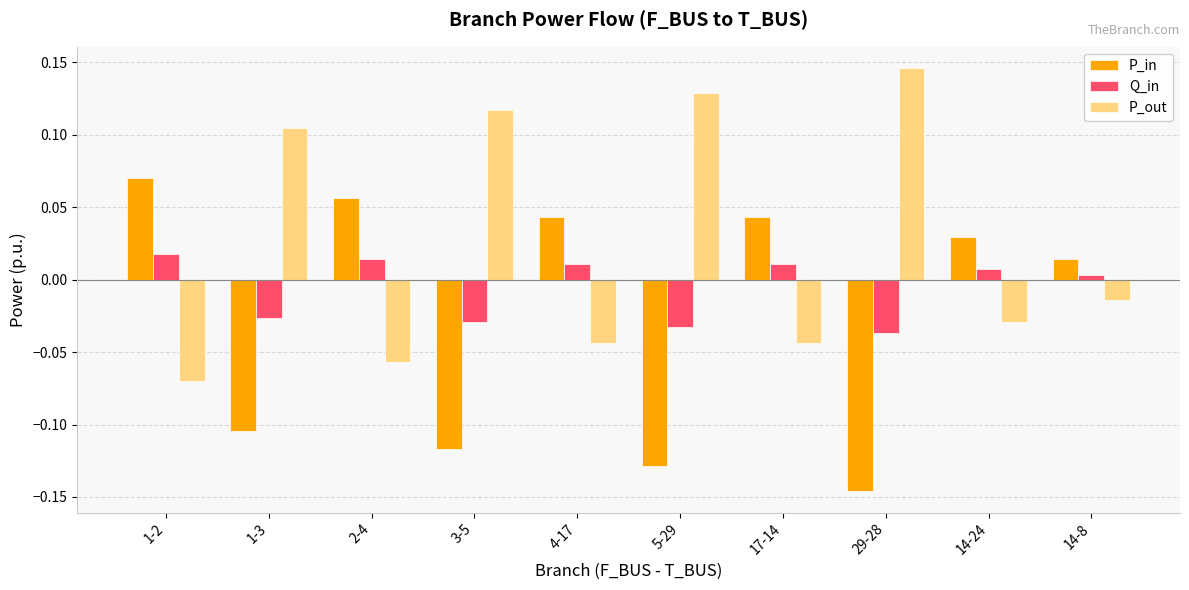

What are all the series names shown in the legend?

P_in, Q_in, P_out